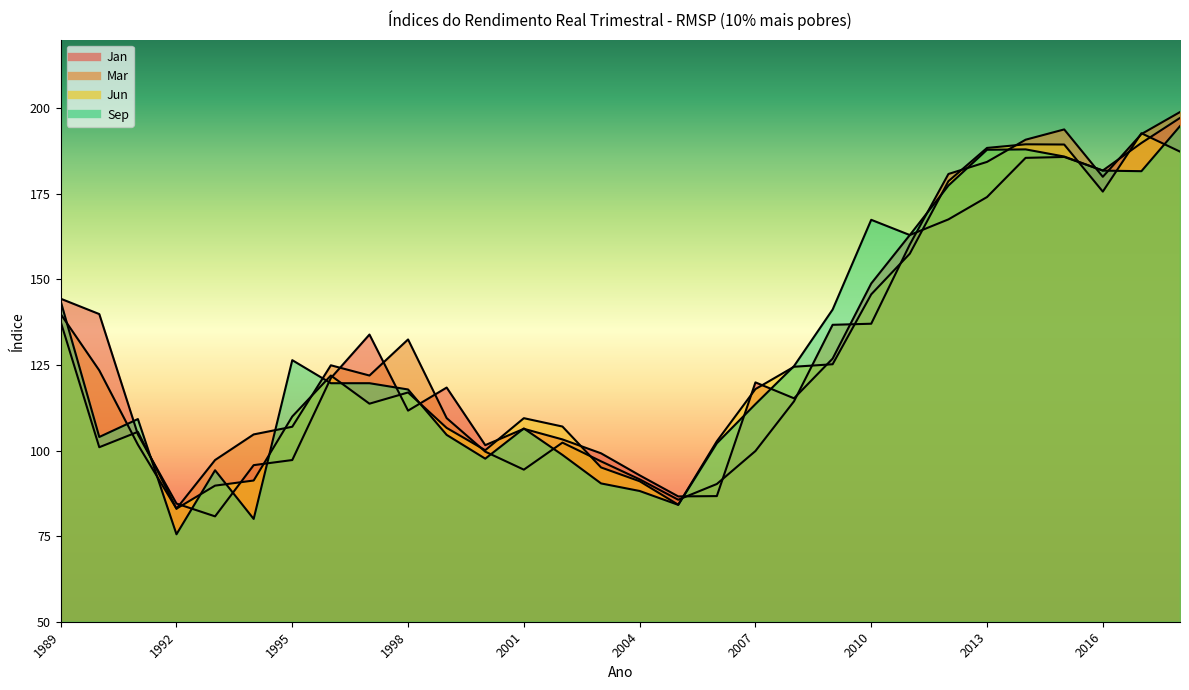

How many lines are shown in the chart?

4